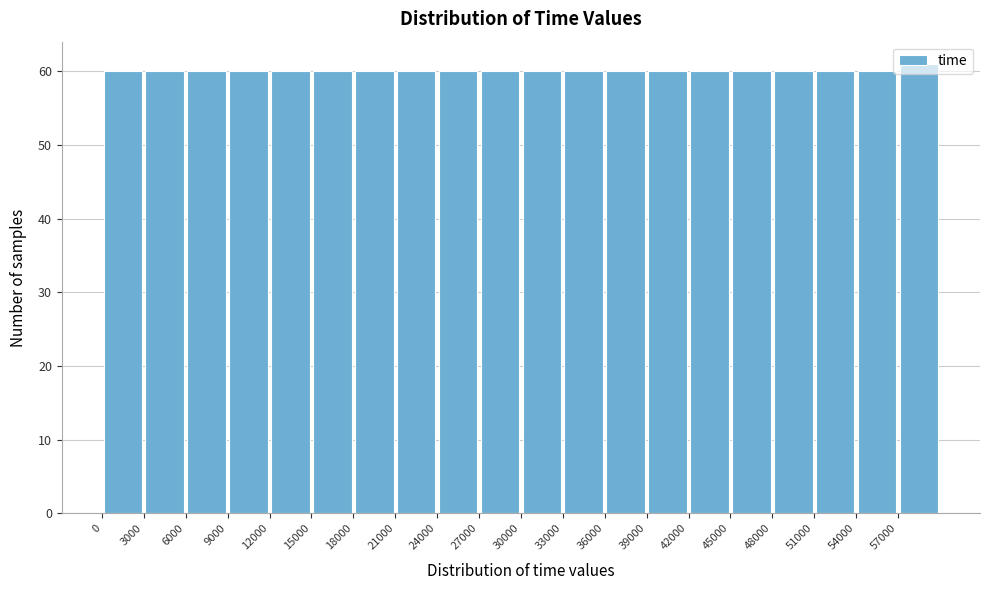

Reading left to right, transcribe this chart: for each bar, give the range it covers on the x-axis and its height. The values are not printed on the chart, so give them approximately, as read against the axis.

0 to 3000: 60
3000 to 6000: 60
6000 to 9000: 60
9000 to 12000: 60
12000 to 15000: 60
15000 to 18000: 60
18000 to 21000: 60
21000 to 24000: 60
24000 to 27000: 60
27000 to 30000: 60
30000 to 33000: 60
33000 to 36000: 60
36000 to 39000: 60
39000 to 42000: 60
42000 to 45000: 60
45000 to 48000: 60
48000 to 51000: 60
51000 to 54000: 60
54000 to 57000: 60
57000 to 60000: 61